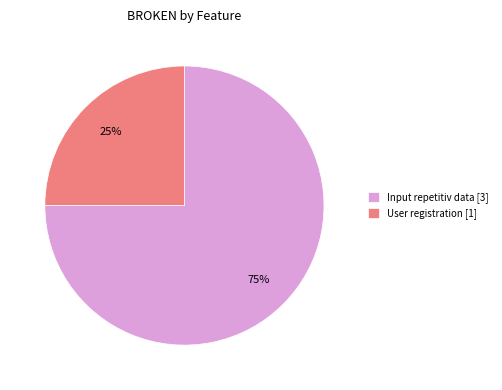

Is there a majority slice in this chart?

Yes